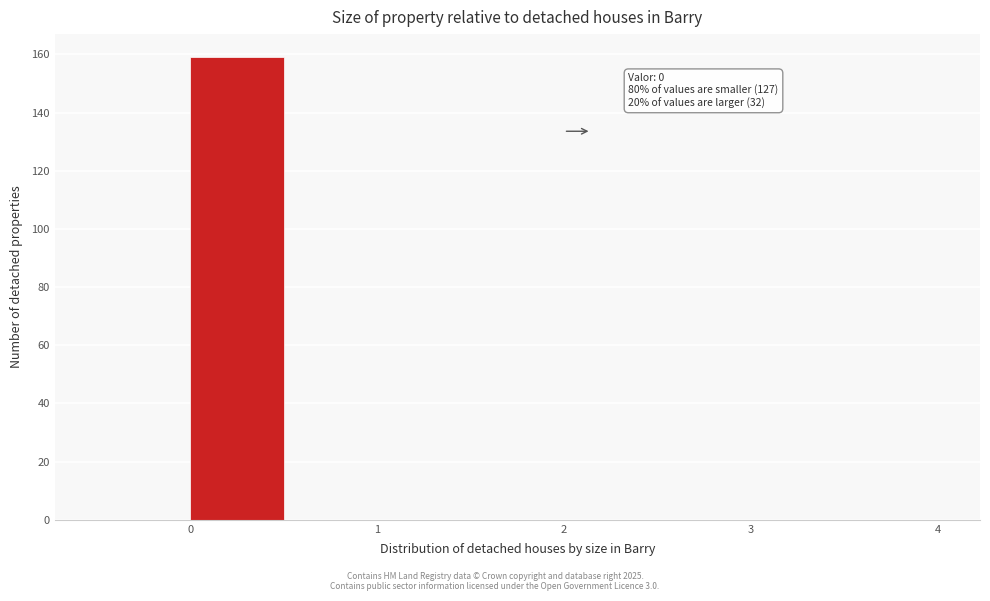

Which range on the x-axis has the tallest bar?

0.0 to 0.5